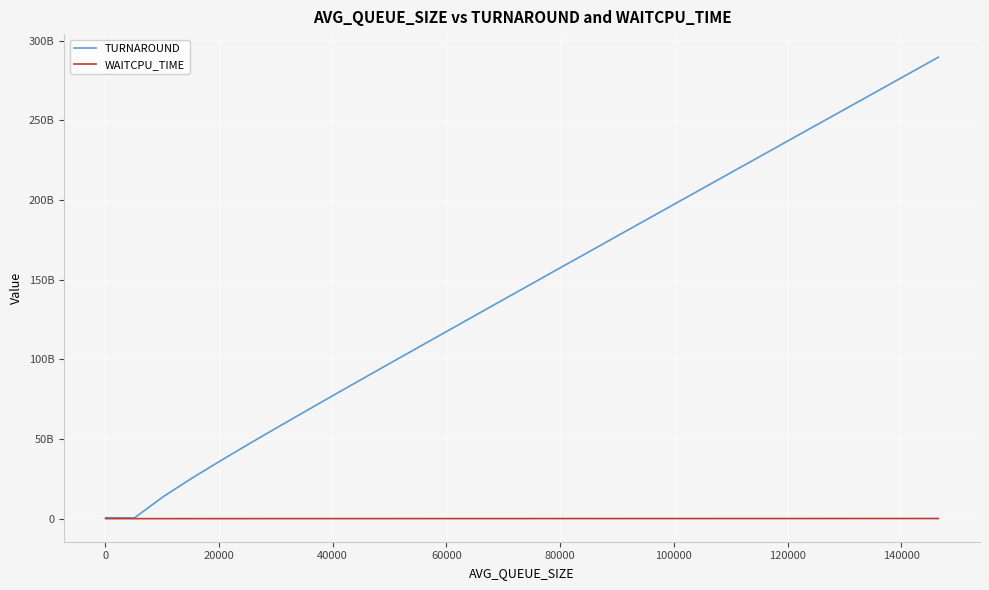

Which series has the largest total across all categories?

TURNAROUND